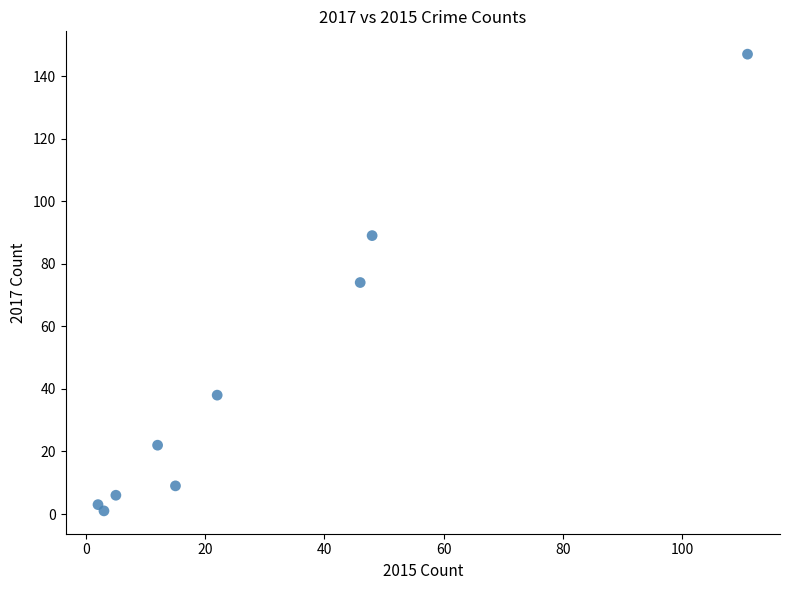

What is the average X value?

29